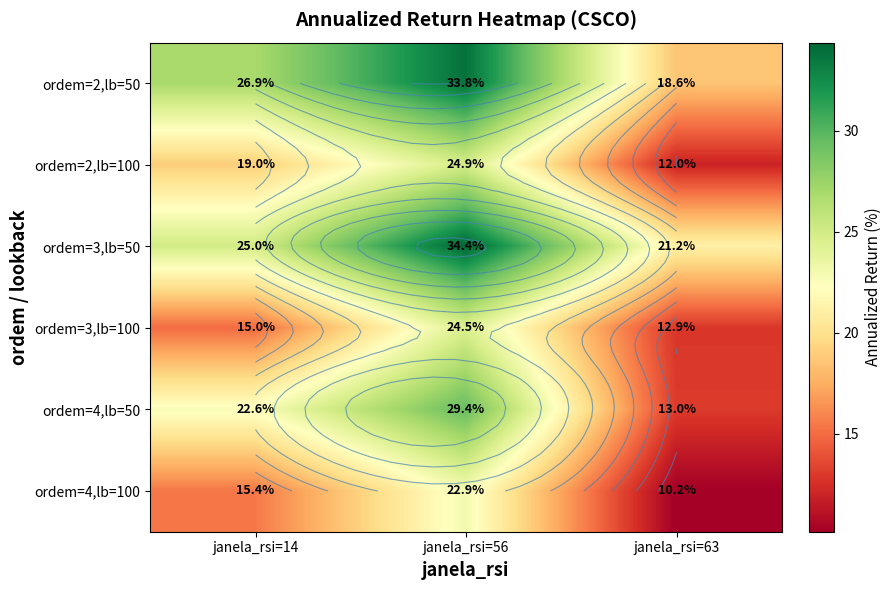

How many series are shown in this chart?

6